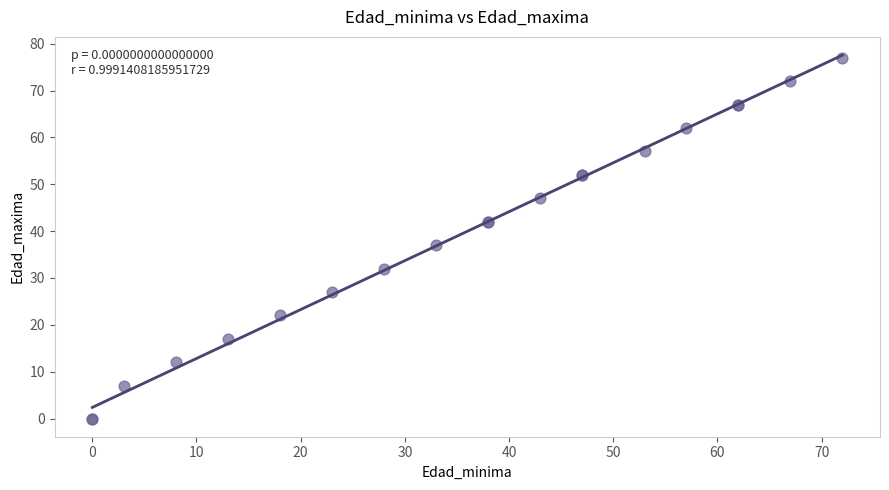

What Y value in the scatter plot is closest to 38?

37